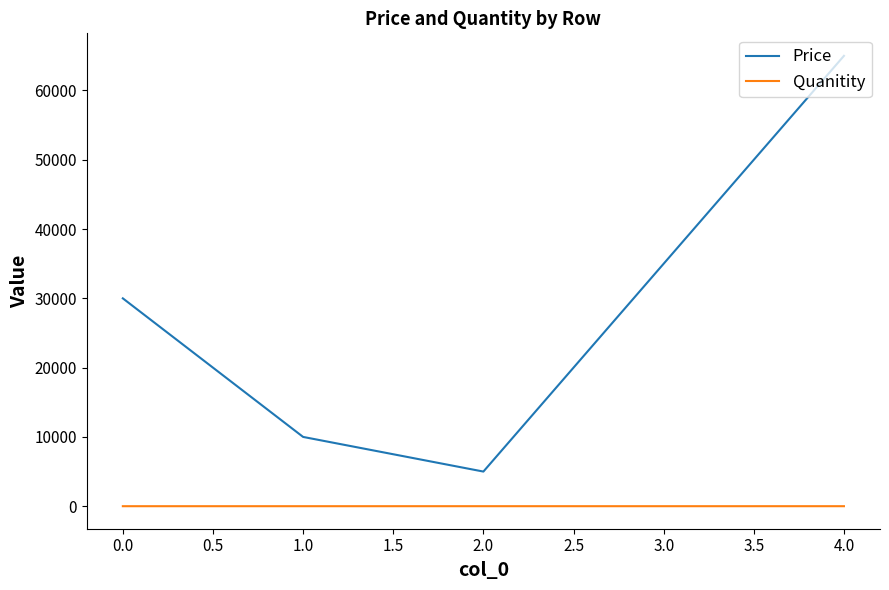

Between 3.0 and 4.0, which series saw the biggest shift?

Price